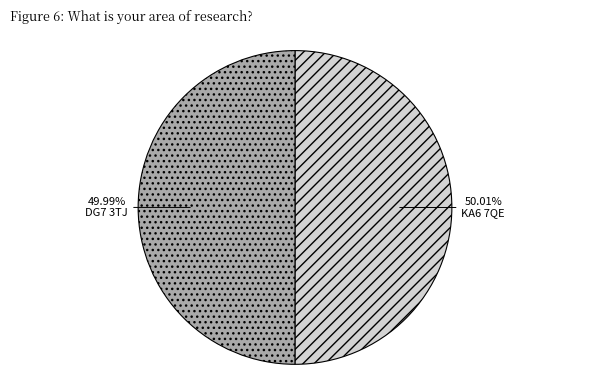

Is it true that KA6 7QE is 50% of the pie?

True